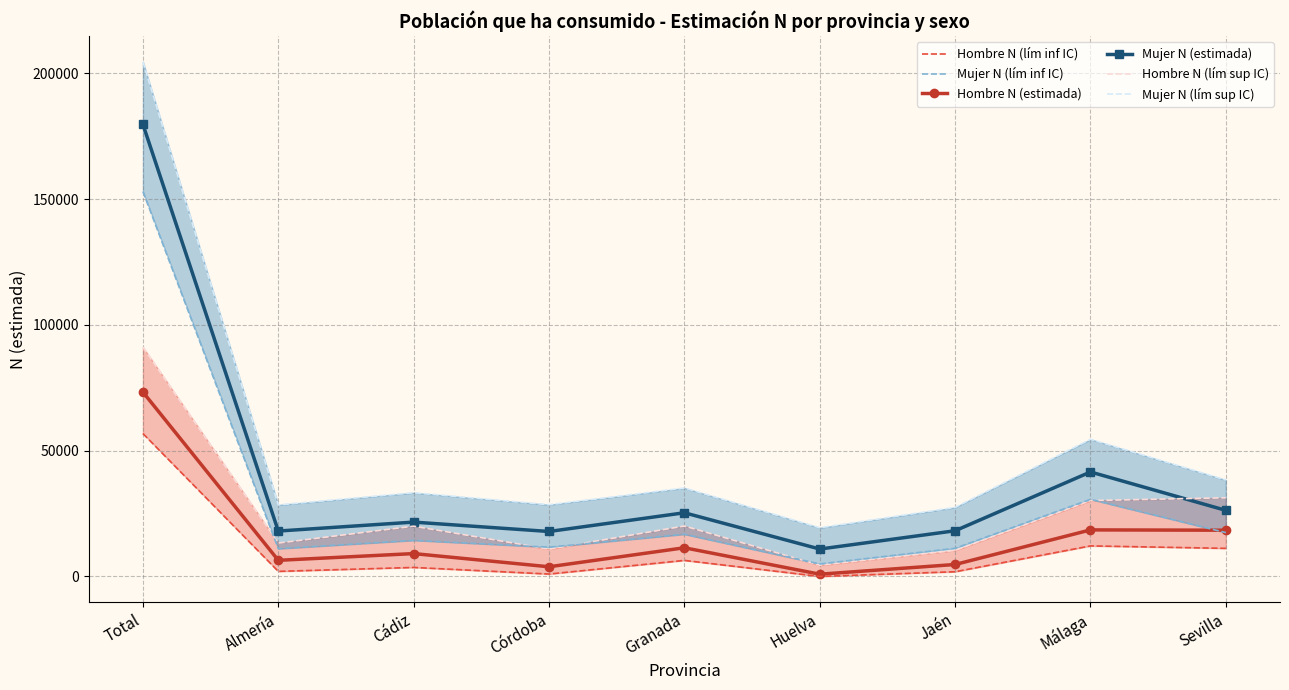

What is the highest value of the Hombre N (lím inf IC) series?

56794